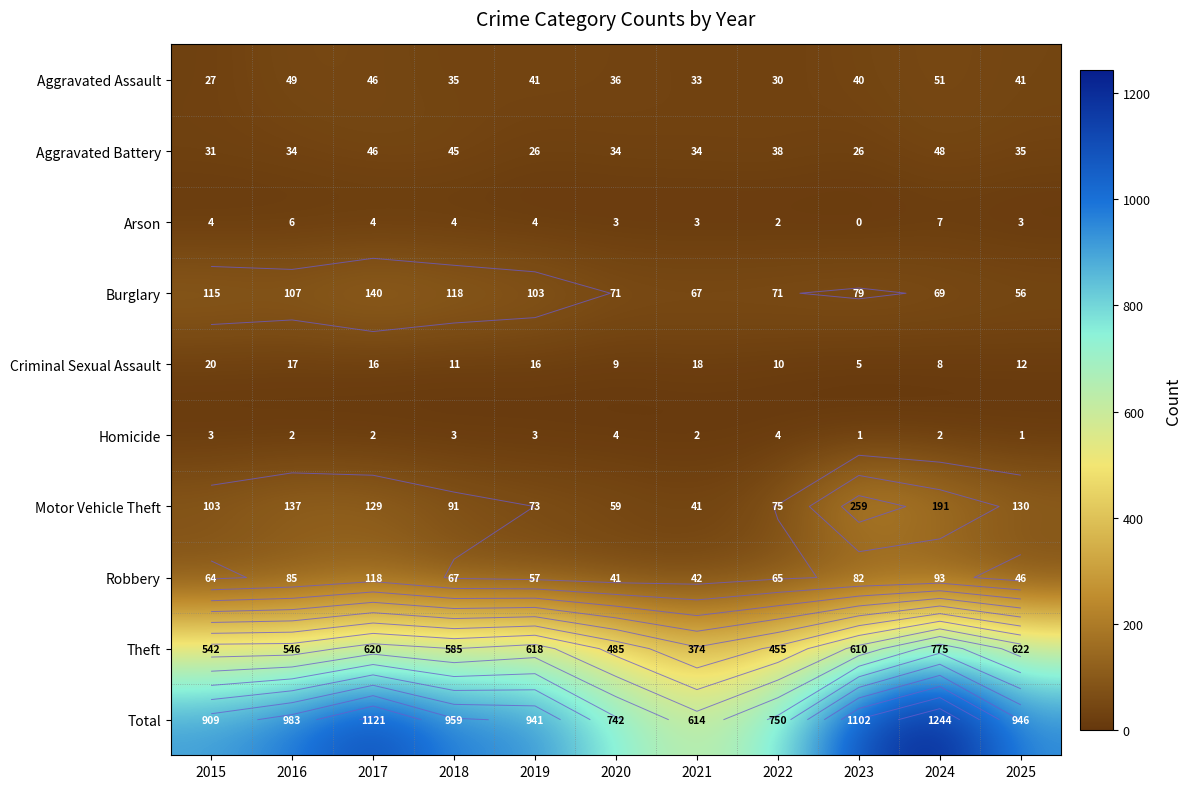

What is the average value of the Criminal Sexual Assault series?

13